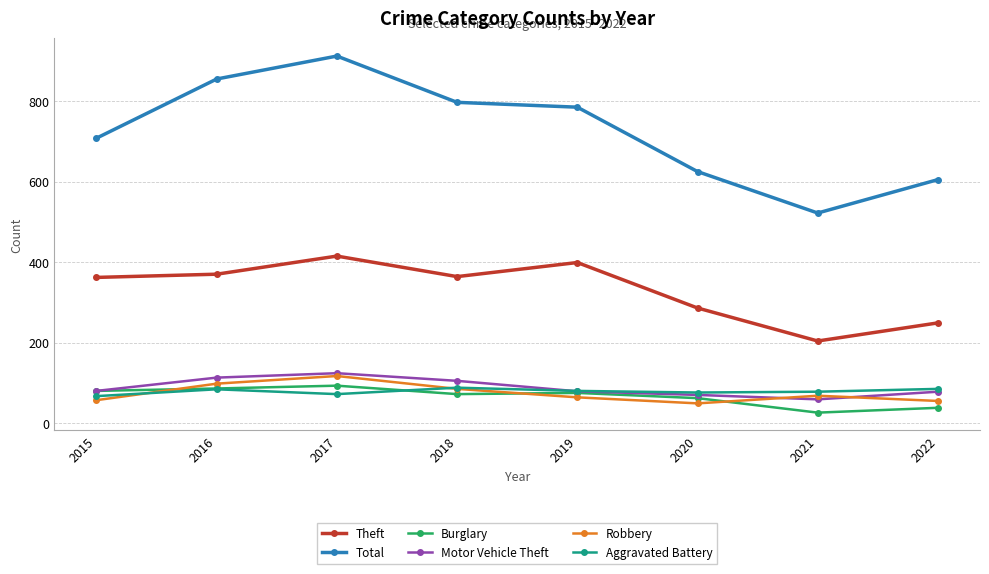

How many lines are shown in the chart?

6